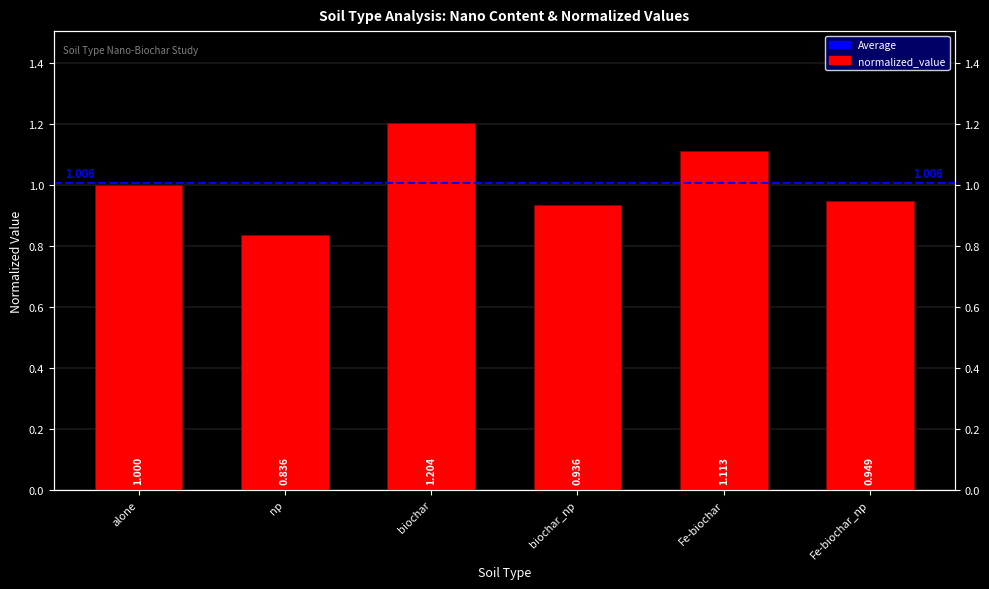

What position from the left is biochar_np?

4